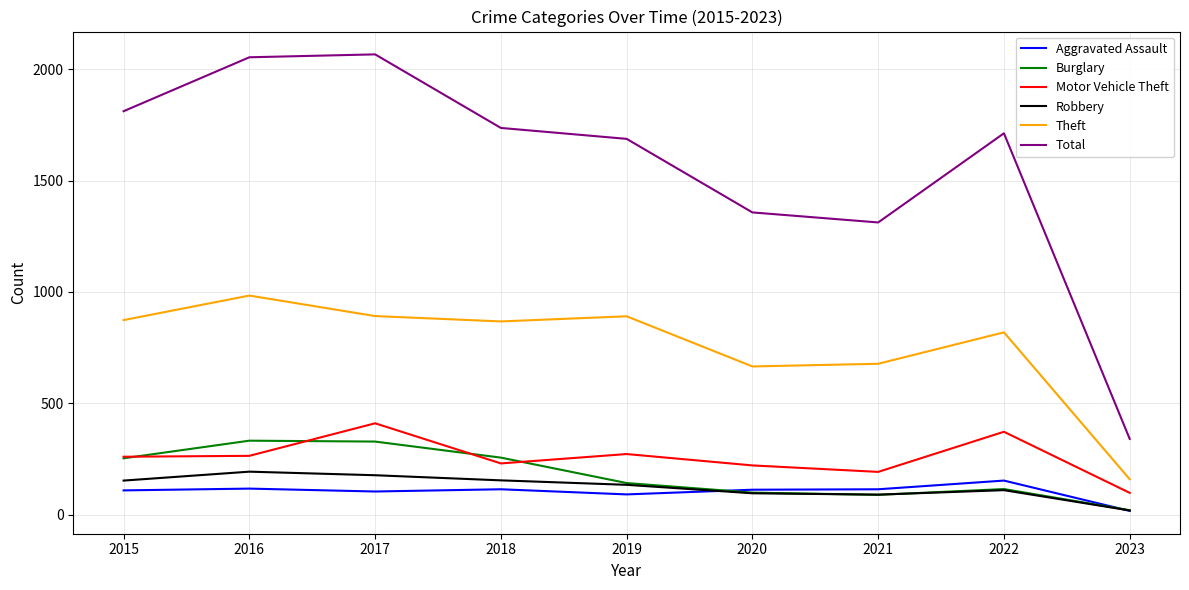

What is the difference between the highest and lowest values at 2015?

1701